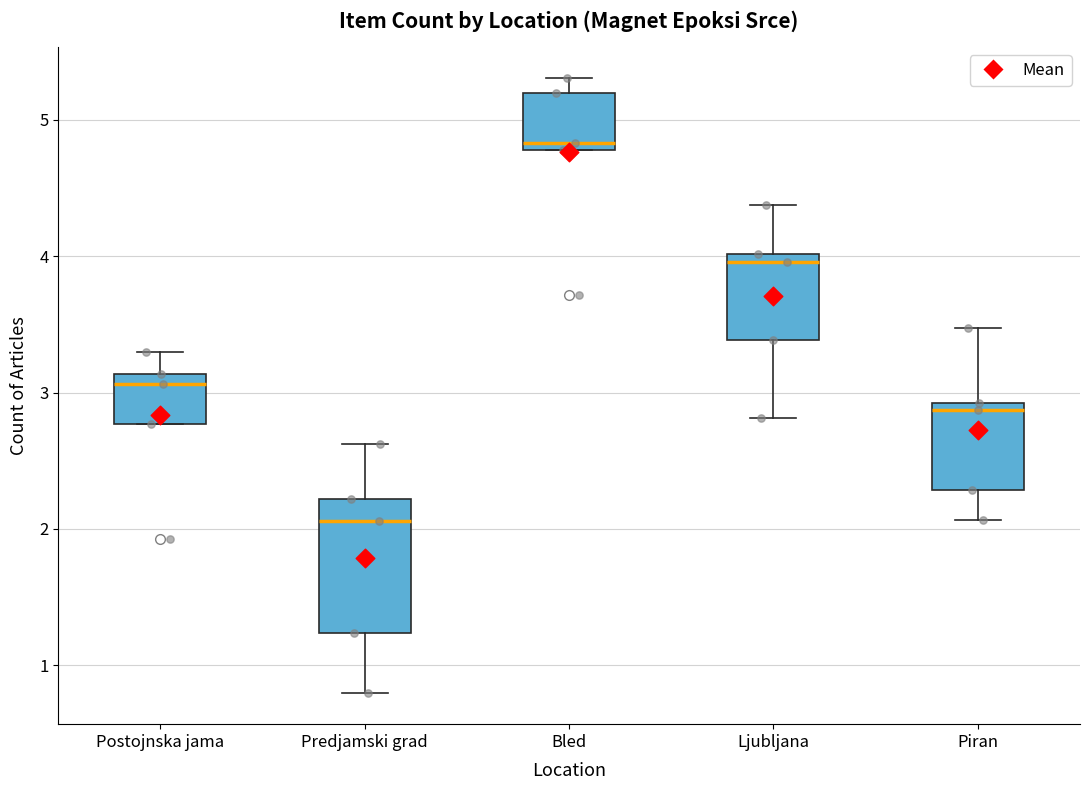

Which box has the highest median line?

Bled